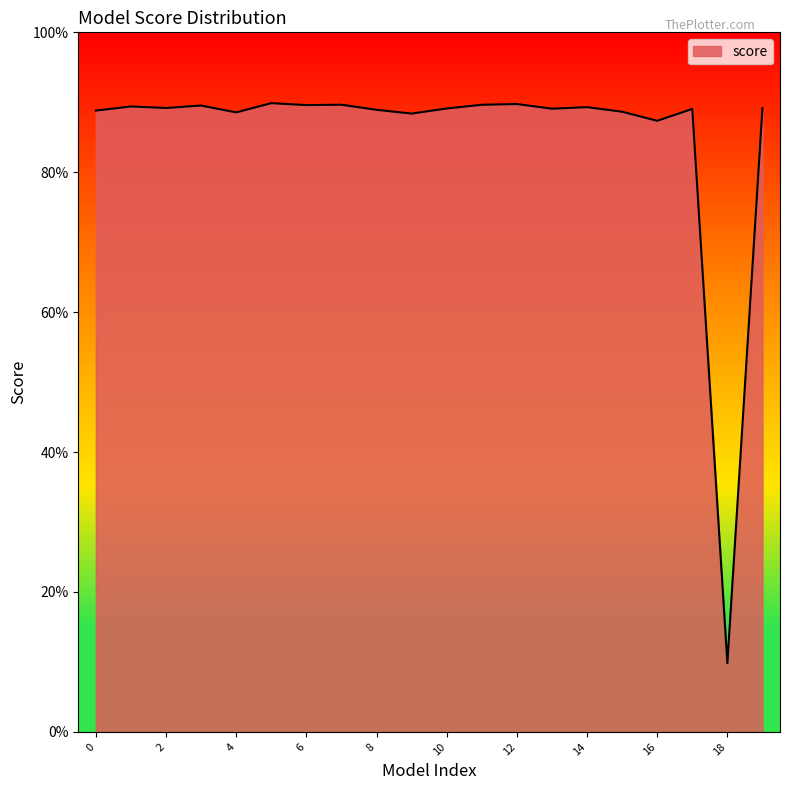

What is the minimum value shown in the chart?

0.1